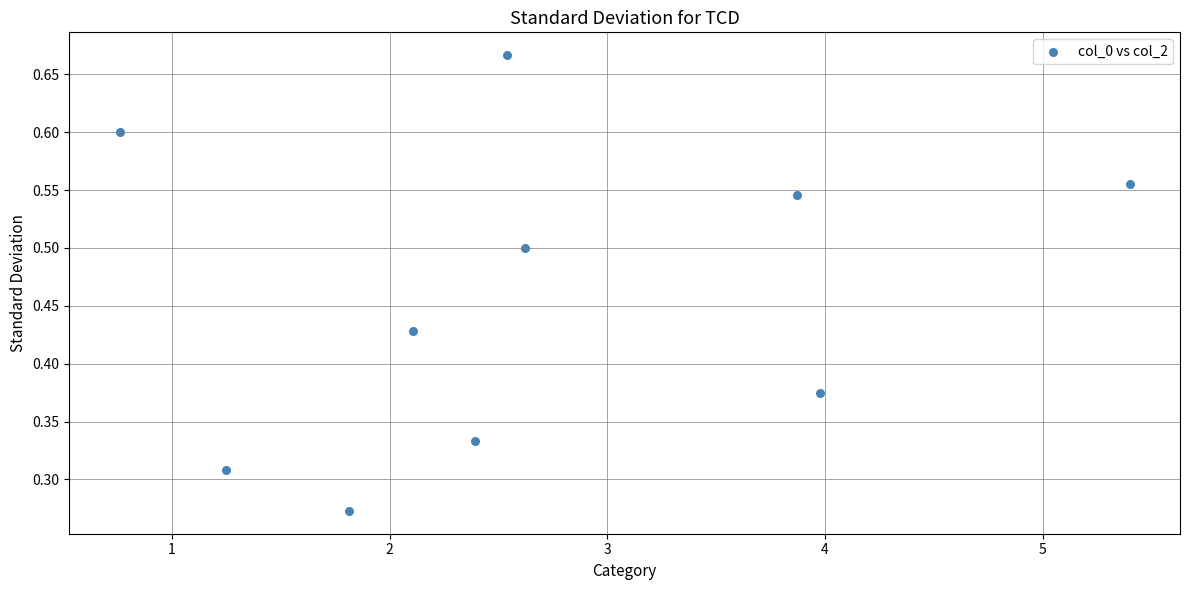

What is the average X value?

2.7